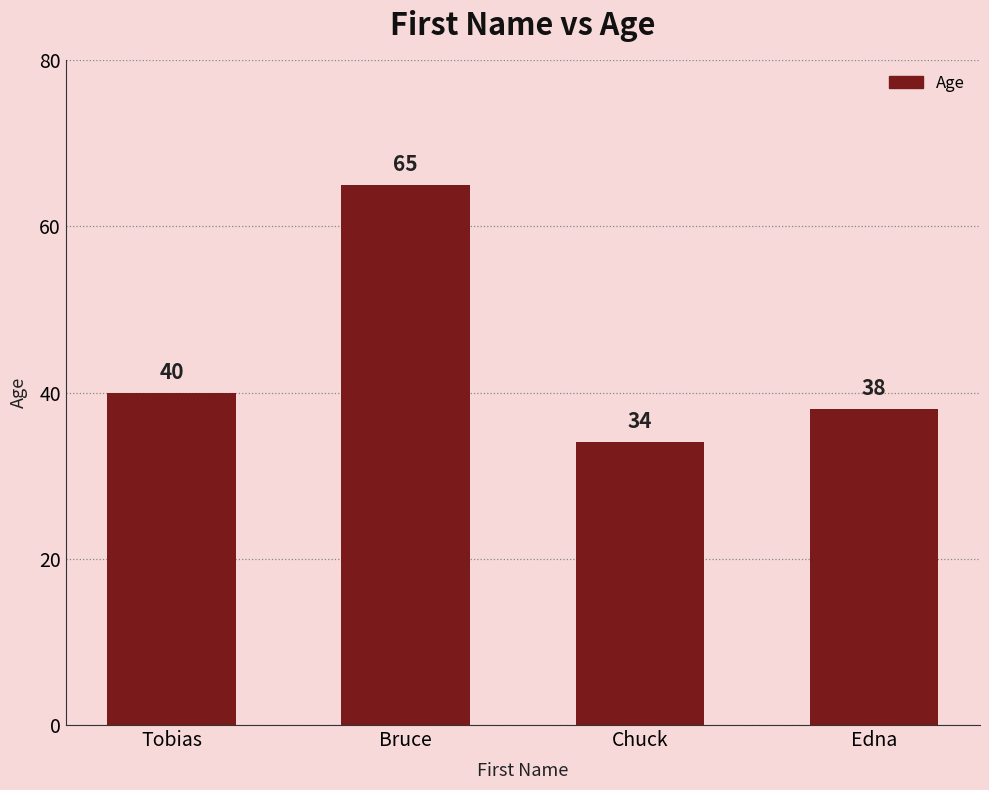

Approximately how many times larger is the value at Tobias compared to Chuck?

1.2